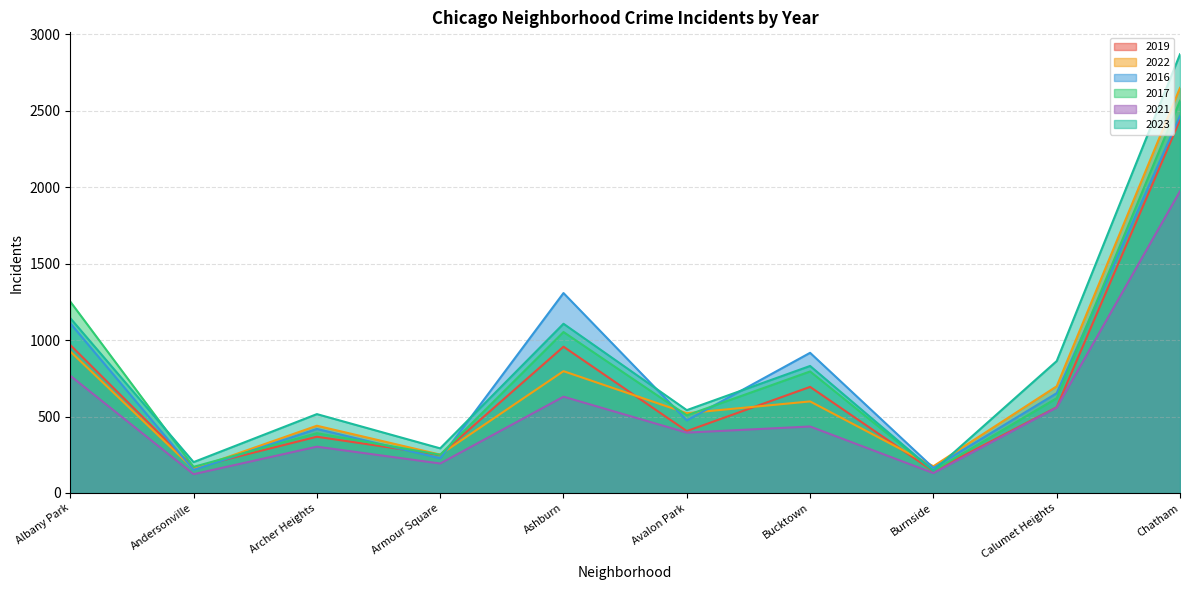

Is the value of 2021 at Bucktown greater than the value of 2017 at Archer Heights?

Yes